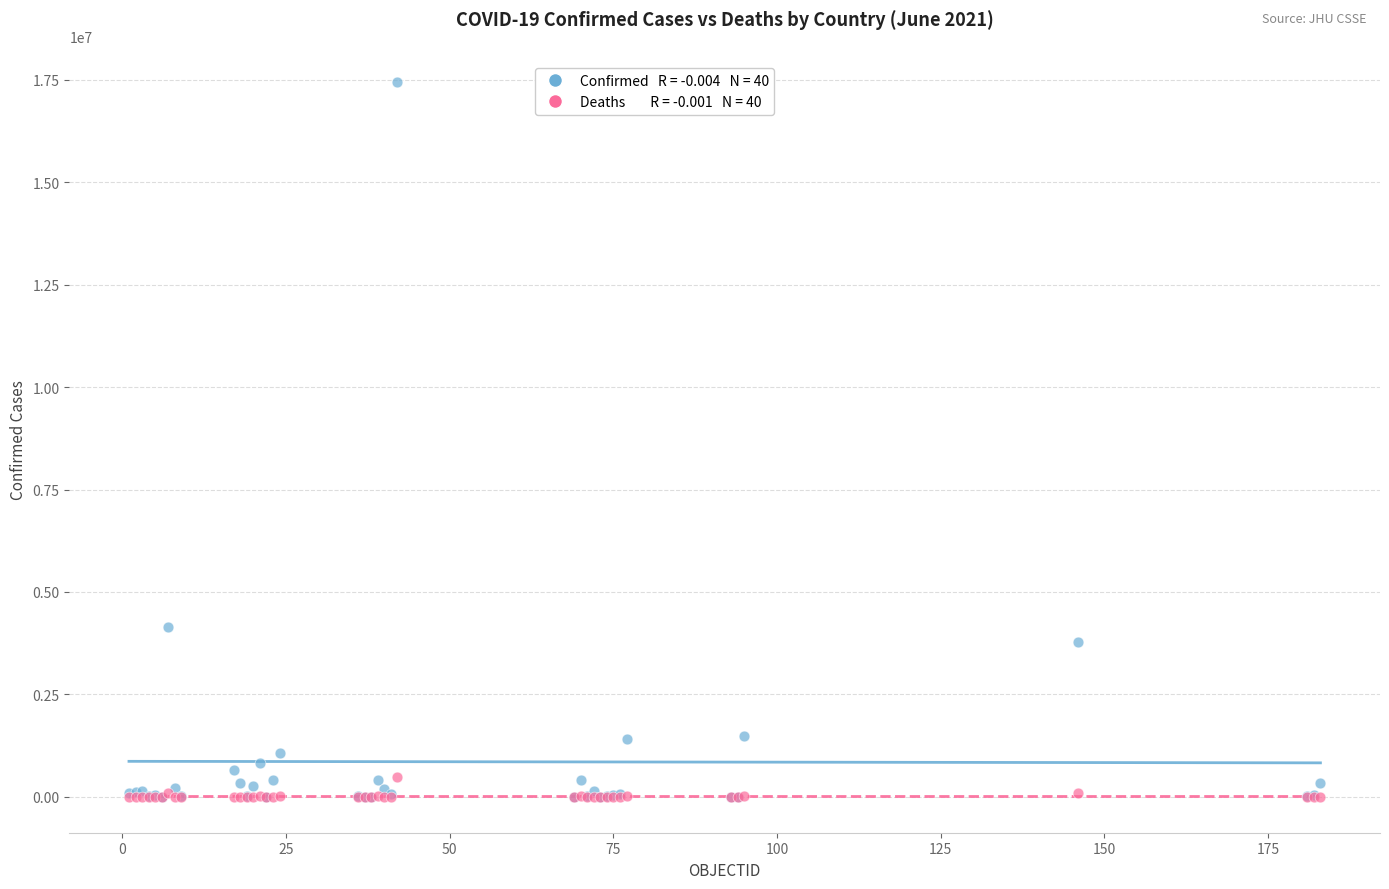

Across all series, what Y value is closest to 8726306?

4145482